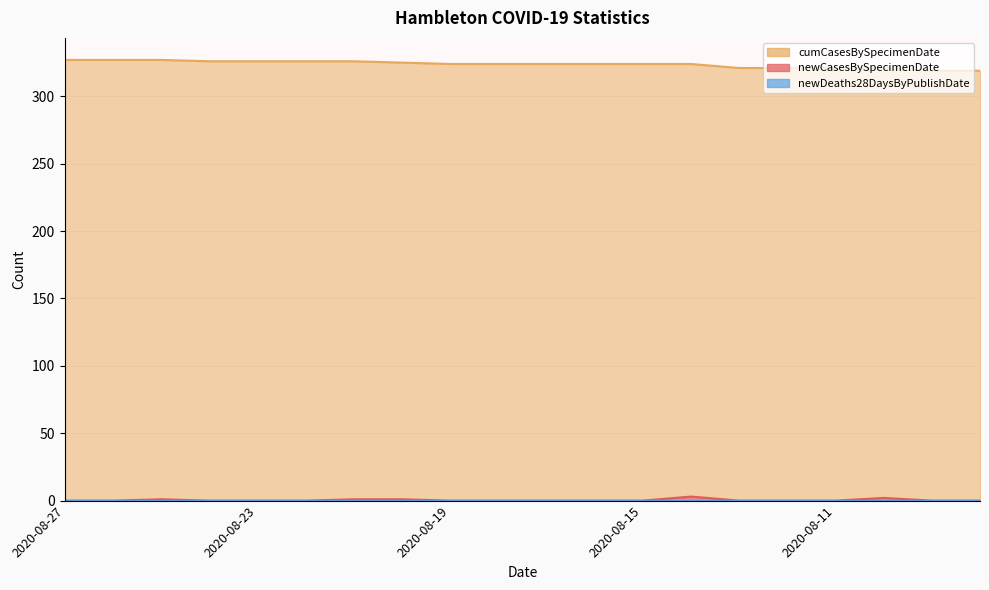

The newCasesBySpecimenDate series shows 1 at 2020-08-10. True or false?

False